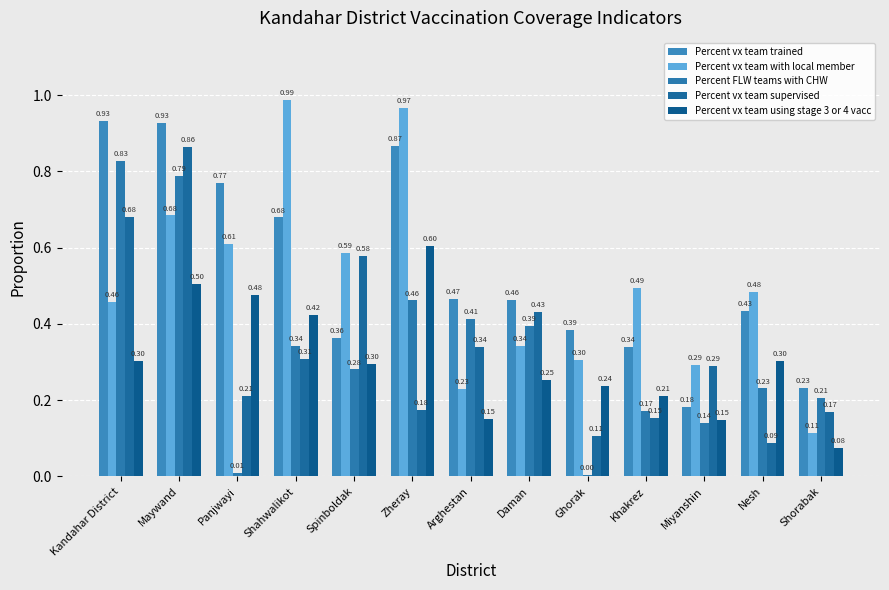

What is the label of the 7th bar from the right?

Arghestan